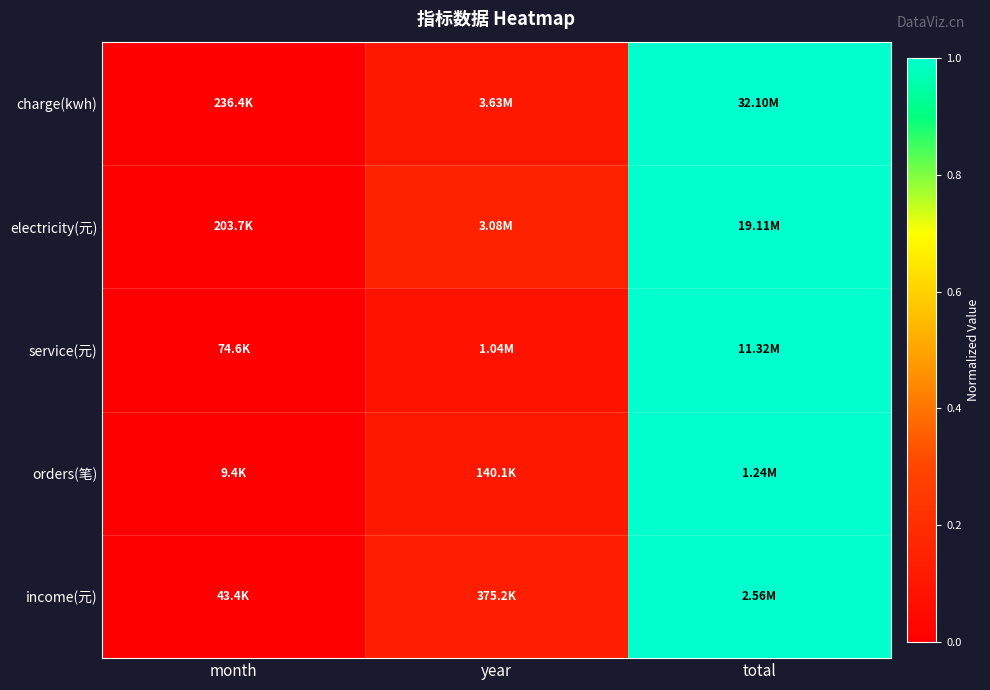

Reading left to right, extract all data points from this chart.

charge(kwh): month=0.0	year=0.1	total=1.0
electricity(元): month=0.0	year=0.2	total=1.0
service(元): month=0.0	year=0.1	total=1.0
orders(笔): month=0.0	year=0.1	total=1.0
income(元): month=0.0	year=0.1	total=1.0